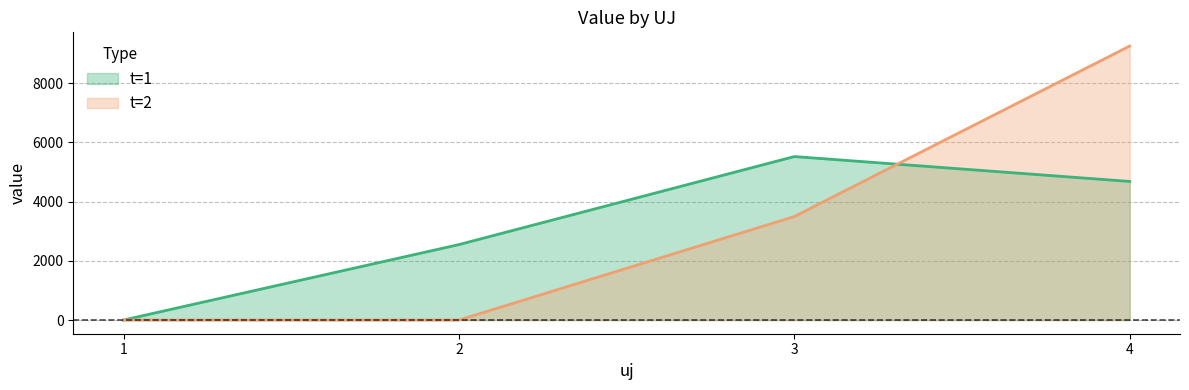

Read the t=2 value at 3.

3497.4